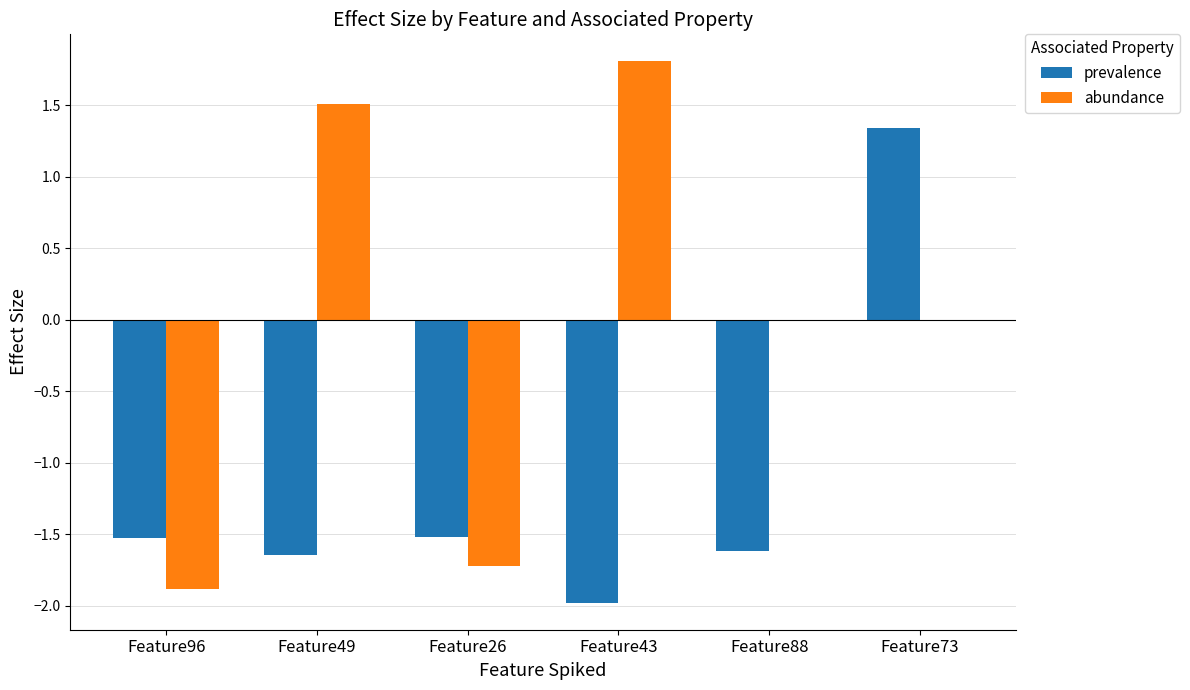

What is the sum of the prevalence values at Feature73 and Feature43?

-0.6